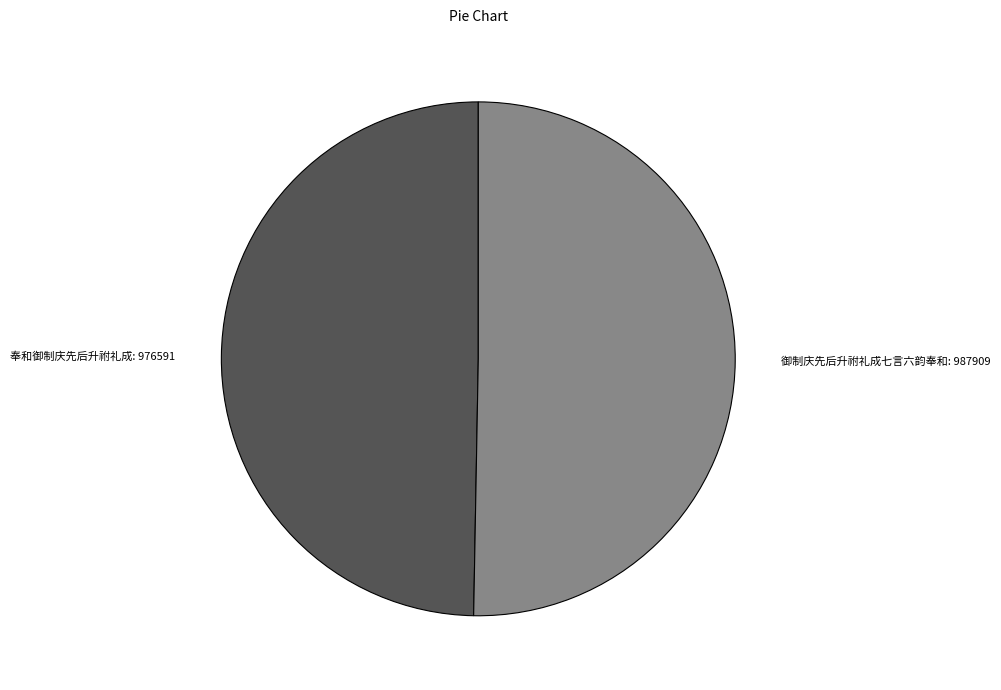

Rank the categories by value from highest to lowest.

御制庆先后升祔礼成七言六韵奉和, 奉和御制庆先后升祔礼成